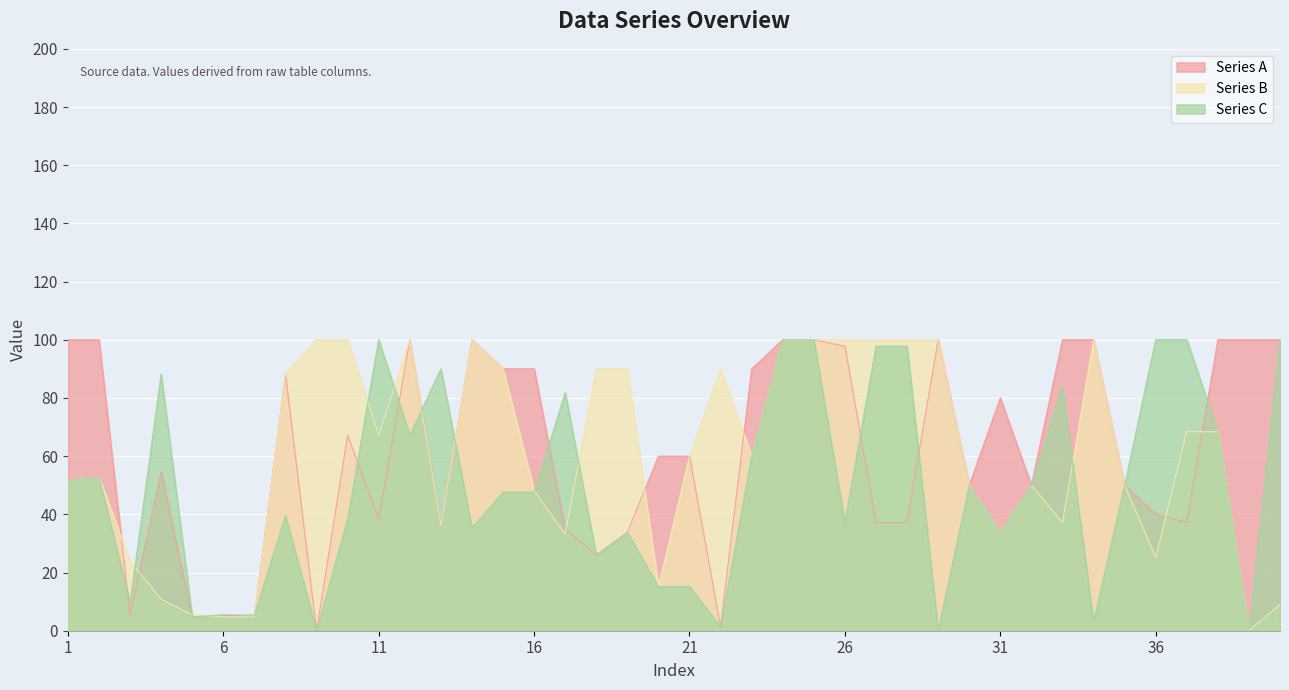

Reading left to right, what are all the values shown in this chart?

Series A: 1=100.0	2=100.0	3=5.4	4=54.6	5=4.8	6=5.4	7=4.8	8=88.2	9=0.0	10=67.2	11=38.4	12=100.0	13=36.2	14=100.0	15=90.0	16=90.0	17=35.0	18=26.0	19=33.8	20=60.0	21=60.0	22=1.4	23=90.0	24=100.0	25=100.0	26=97.8	27=37.2	28=37.2	29=100.0	30=50.0	31=80.0	32=50.0	33=100.0	34=100.0	35=50.0	36=40.2	37=37.2	38=100.0	39=100.0	40=100.0
Series B: 1=51.6	2=52.8	3=24.0	4=10.8	5=5.4	6=4.8	7=4.8	8=88.2	9=100.0	10=100.0	11=67.2	12=100.0	13=36.2	14=100.0	15=90.0	16=48.2	17=33.2	18=90.0	19=90.0	20=15.2	21=60.0	22=90.0	23=60.0	24=100.0	25=100.0	26=100.0	27=100.0	28=100.0	29=100.0	30=50.0	31=33.8	32=50.0	33=37.2	34=100.0	35=50.0	36=25.2	37=68.4	38=68.4	39=0.0	40=9.0
Series C: 1=51.6	2=52.8	3=9.6	4=88.2	5=4.8	6=5.4	7=5.4	8=39.6	9=0.0	10=38.4	11=100.0	12=67.2	13=90.0	14=35.4	15=47.6	16=47.6	17=81.8	18=26.0	19=33.8	20=15.2	21=15.2	22=1.4	23=60.0	24=100.0	25=100.0	26=37.2	27=97.8	28=97.8	29=0.0	30=50.0	31=33.8	32=50.0	33=84.0	34=3.0	35=50.0	36=100.0	37=100.0	38=68.4	39=0.0	40=100.0